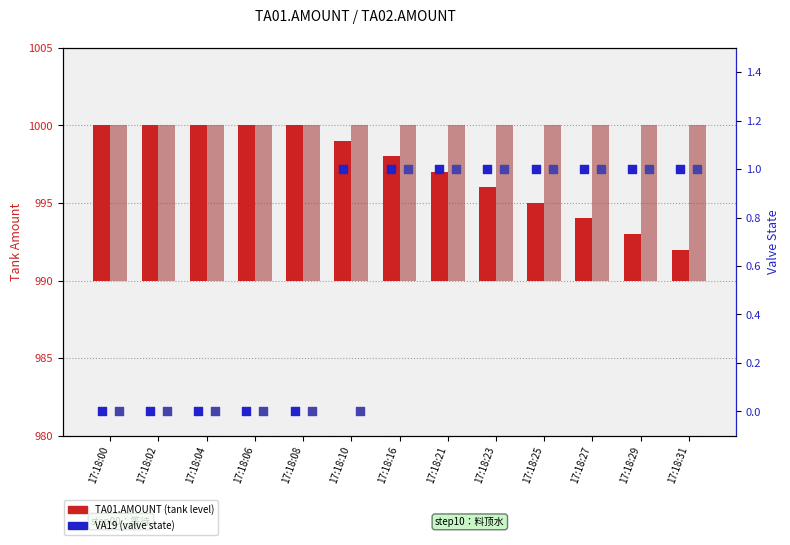

What is the total value across all series at 17:18:08?

20